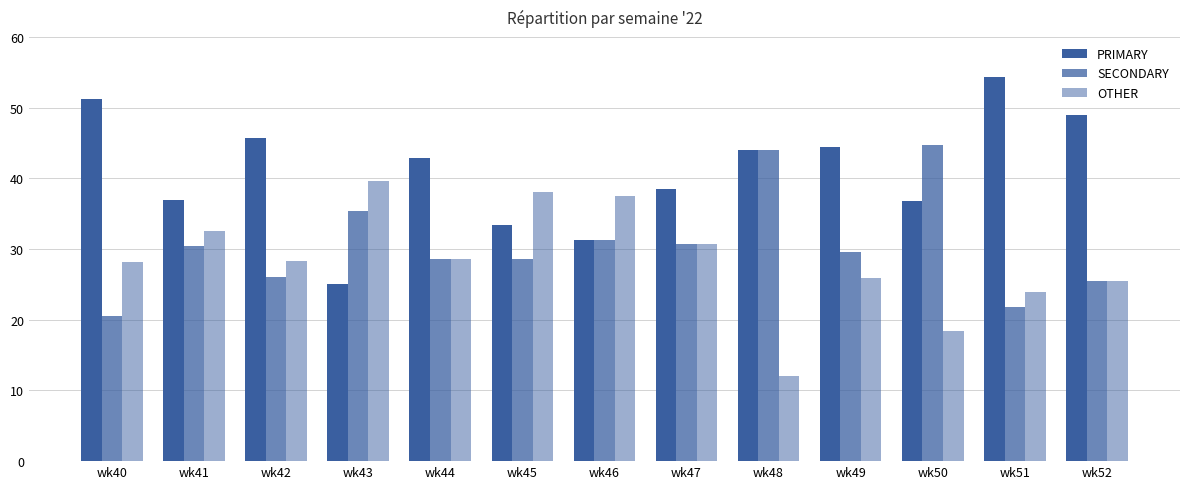

Which series has the largest range (max minus min)?

PRIMARY